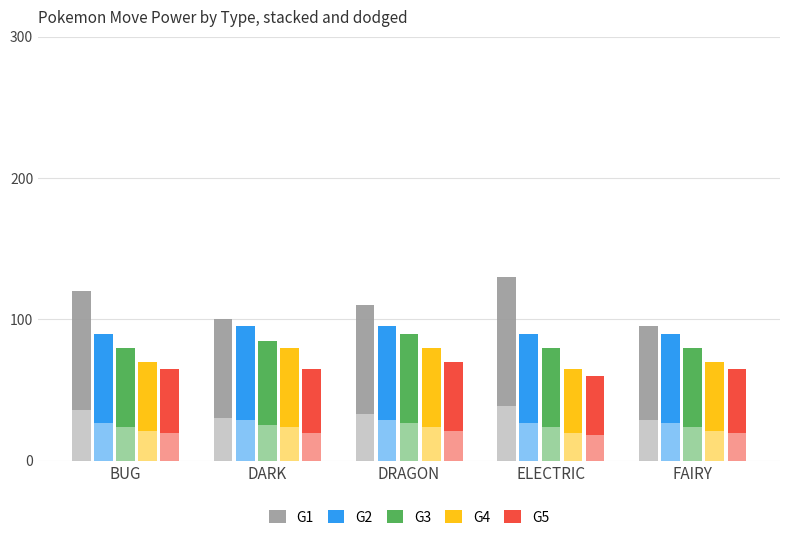

What is the minimum value for G4?

45.5